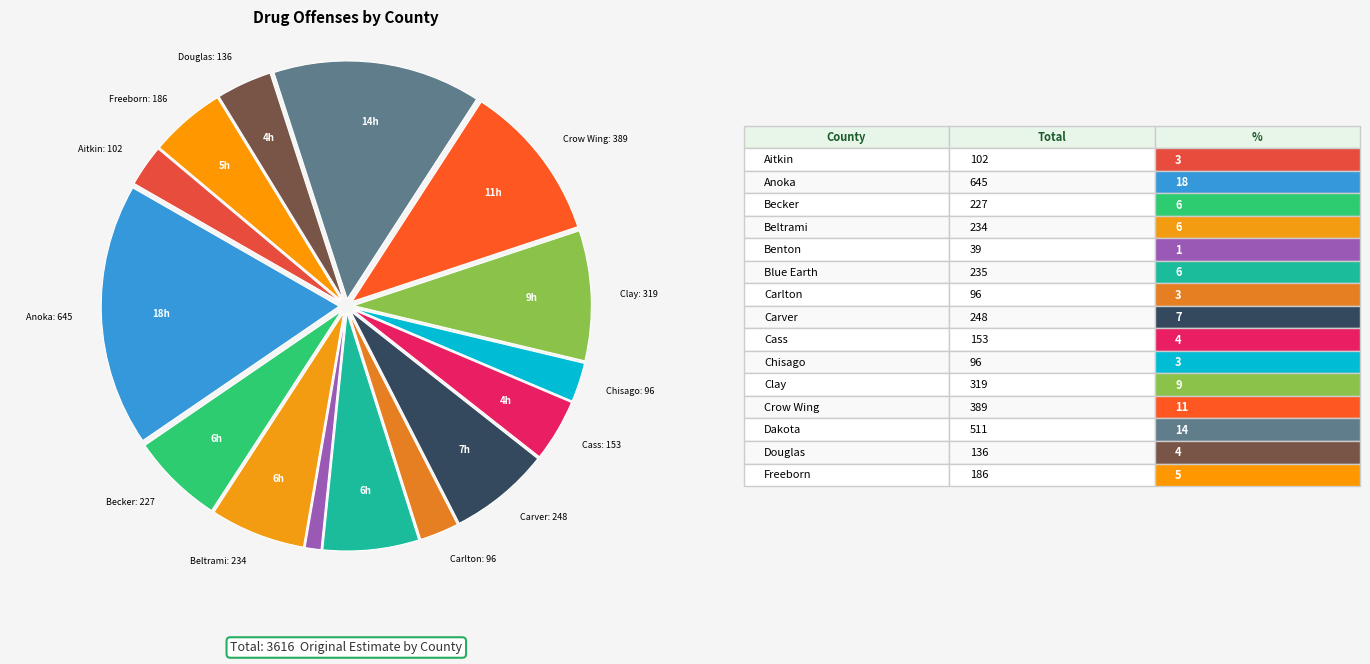

Count the number of slices in the pie.

15